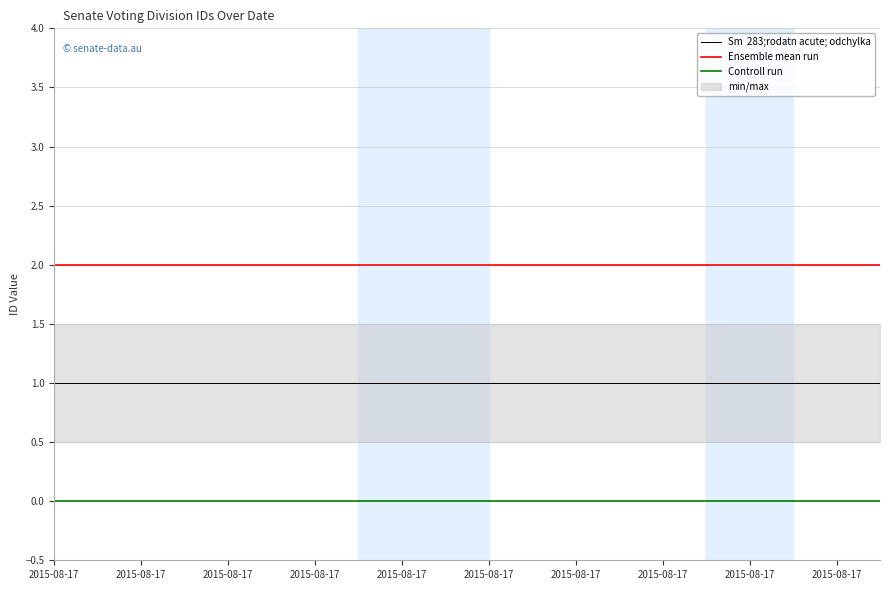

Reading left to right, what are all the values shown in this chart?

Sm  283;rodatn acute; odchylka: 1	1	1	1	1	1	1	1	1	1	1	1	1	1	1	1	1	1	1	1
Ensemble mean run: 2	2	2	2	2	2	2	2	2	2	2	2	2	2	2	2	2	2	2	2
Controll run: 0	0	0	0	0	0	0	0	0	0	0	0	0	0	0	0	0	0	0	0